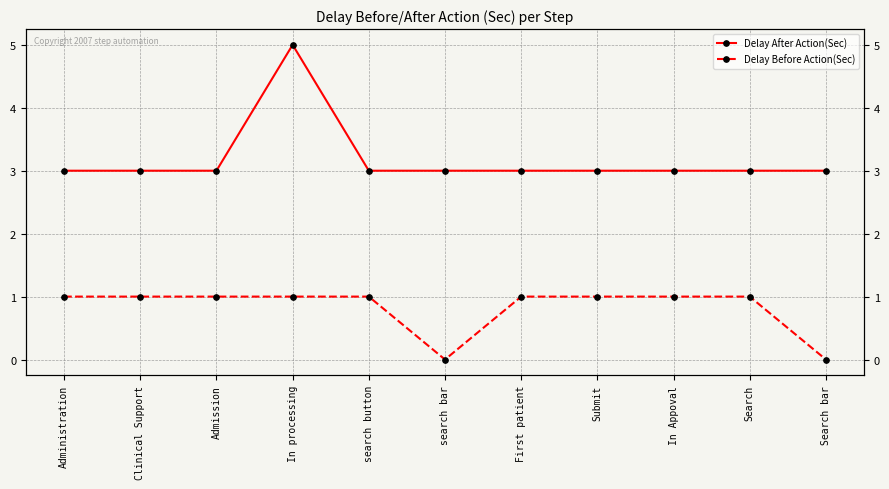

List the series in order of their peak value, lowest first.

Delay Before Action(Sec), Delay After Action(Sec)